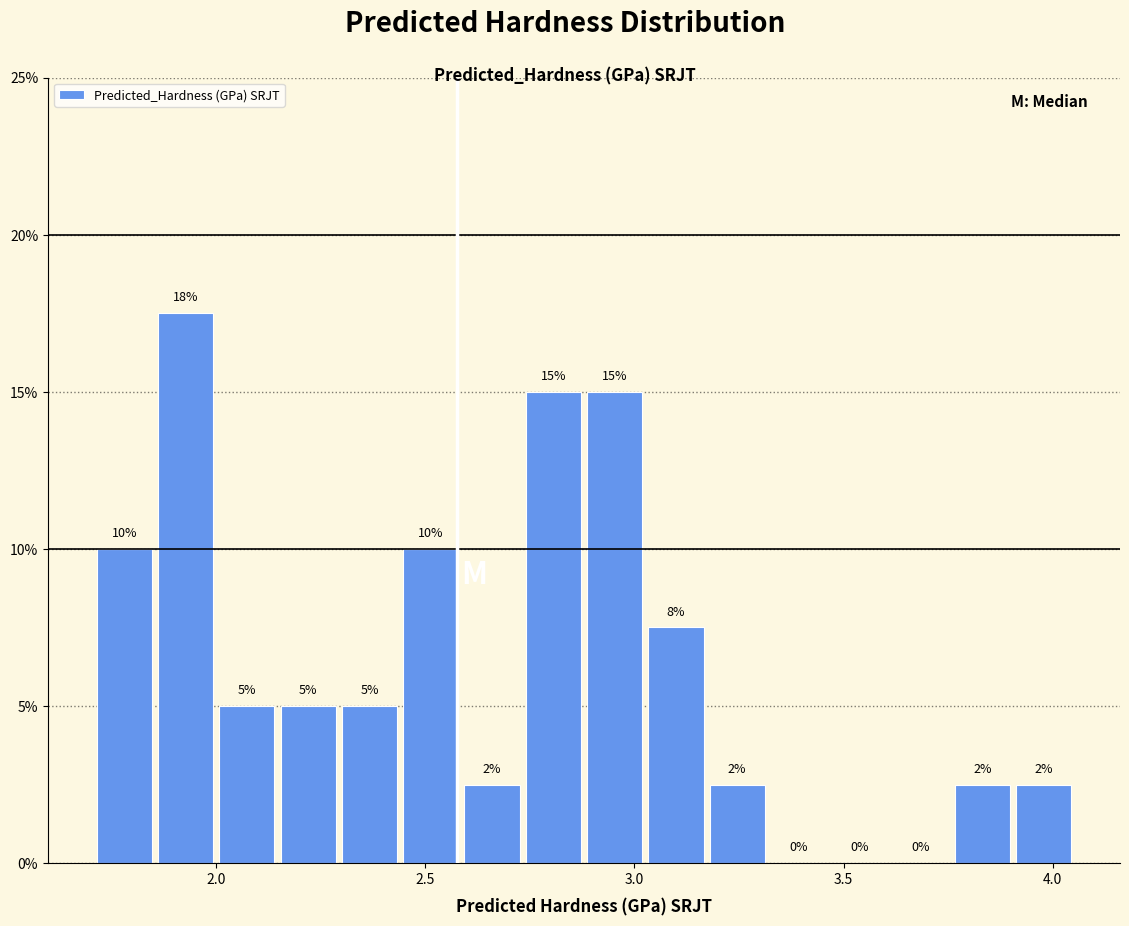

Read against the x-axis, roughly where is the centre of the tallest bar?

1.95